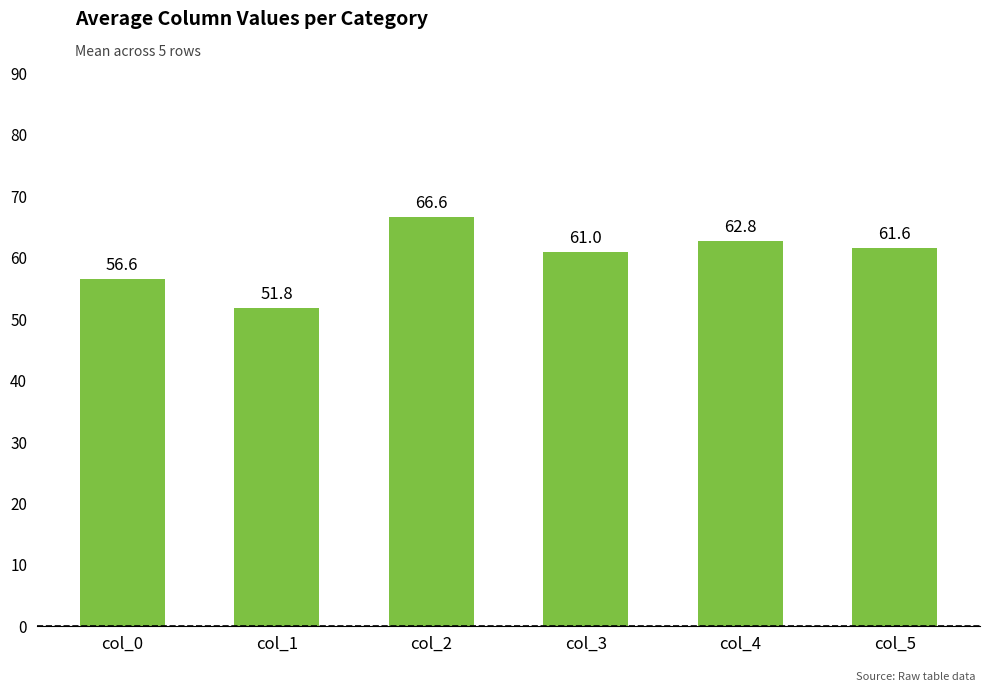

Where does the data first go above 61?

col_2